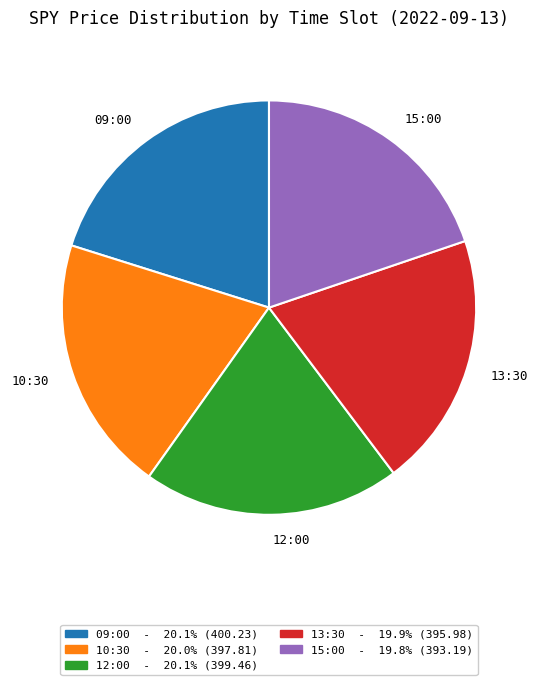

The 13:30 slice represents 26% of the pie. True or false?

False